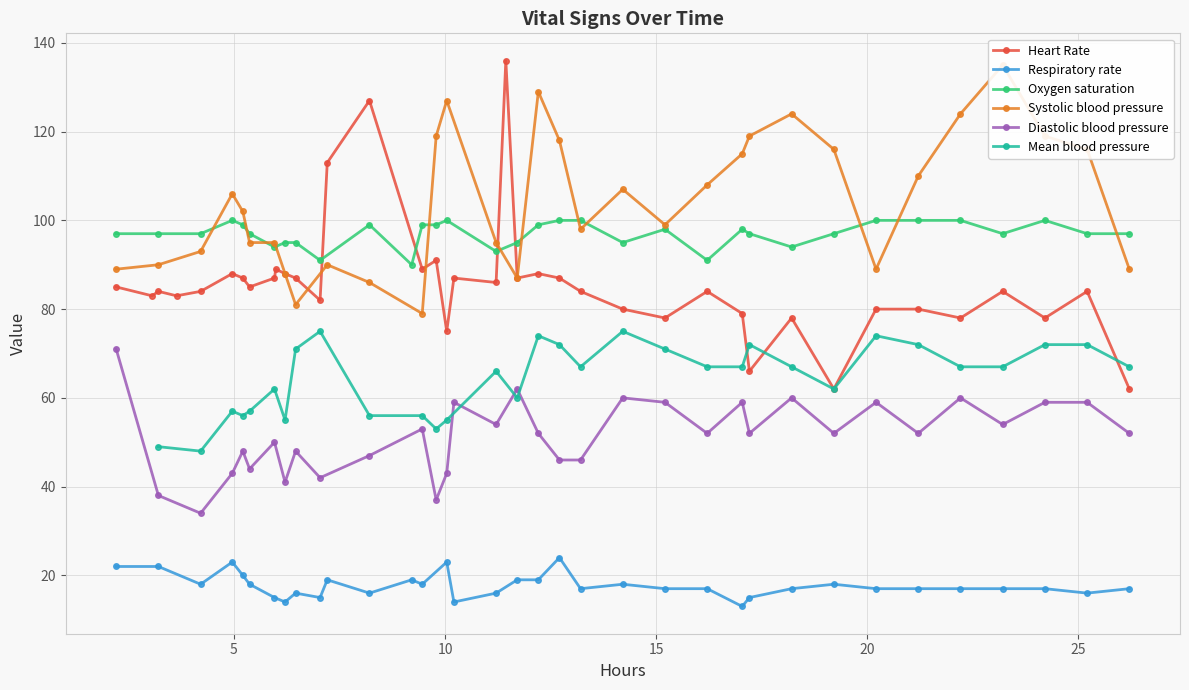

What is the lowest value of the Heart Rate series?

62